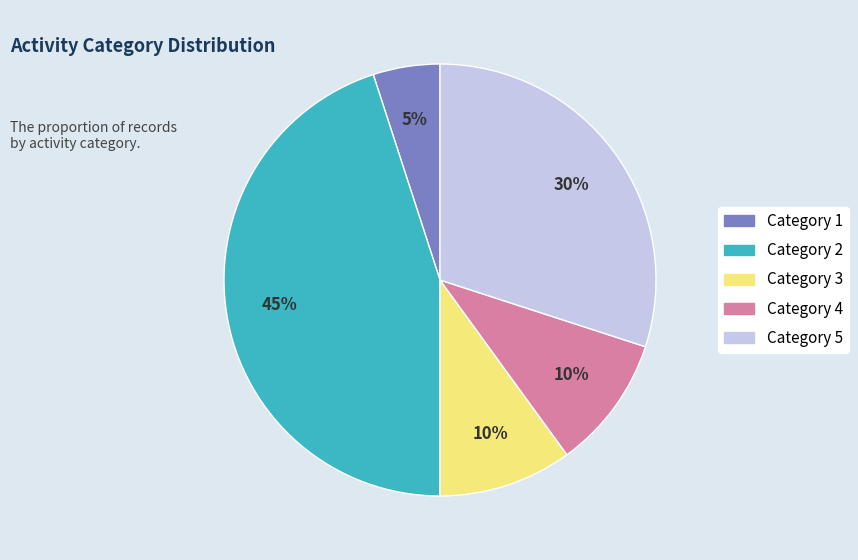

Is there any slice that represents more than half of the pie?

No